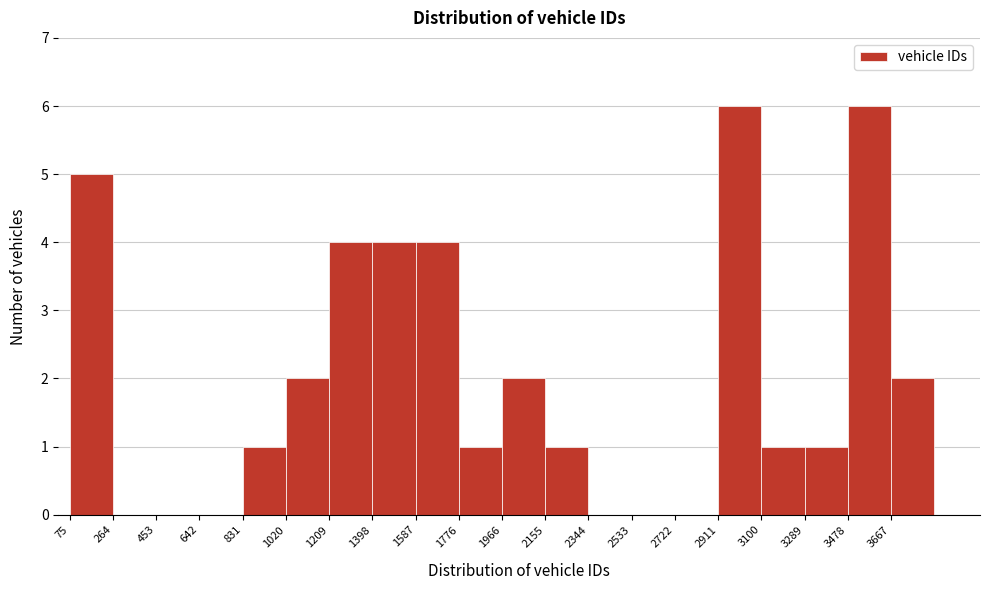

Reading left to right, list every bar in this chart as the range it spans on the x-axis followed by its height. Neither the bar edges nor the heights are printed on the chart, so give them approximately, as read against the axes.

80 to 260: 5
260 to 460: 0
460 to 640: 0
640 to 840: 0
840 to 1020: 1
1020 to 1200: 2
1200 to 1400: 4
1400 to 1580: 4
1580 to 1780: 4
1780 to 1960: 1
1960 to 2160: 2
2160 to 2340: 1
2340 to 2540: 0
2540 to 2720: 0
2720 to 2920: 0
2920 to 3100: 6
3100 to 3280: 1
3280 to 3480: 1
3480 to 3660: 6
3660 to 3860: 2